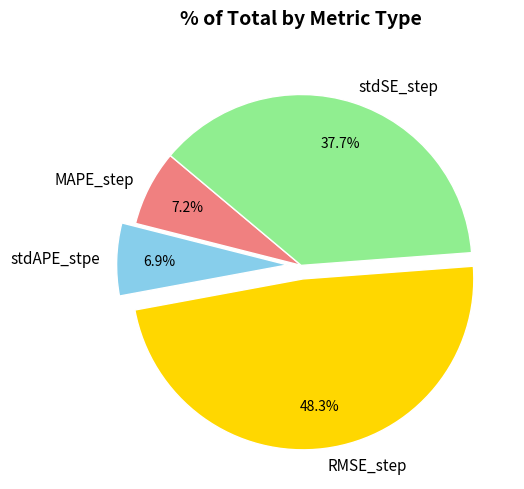

What percentage is the MAPE_step slice, to the nearest percent?

7%